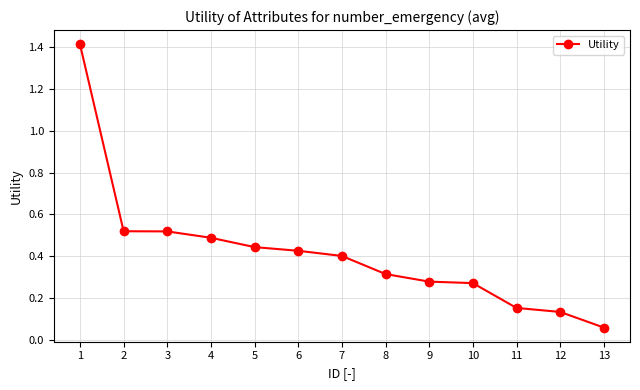

What is the difference between the maximum and minimum values?

1.4